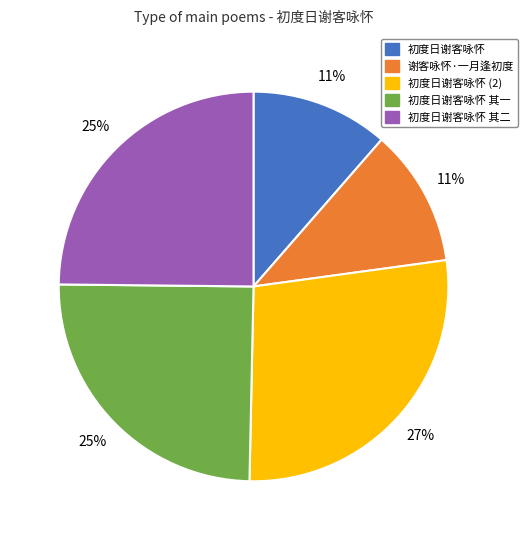

To the nearest percent, what is the average slice percentage?

20%